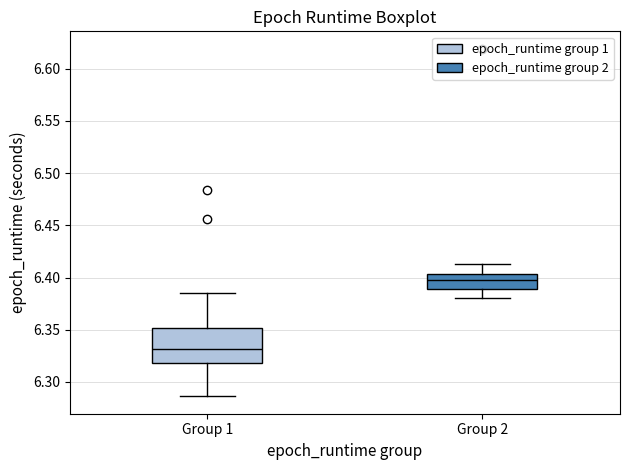

Reading left to right, read every box against the y-axis: the position of its median line, the range the box covers, and the ends of its whiskers. The values are not printed on the chart, so give them approximately, as read against the axis.

Group 1: median 6.330, box 6.320 to 6.350, whiskers 6.285 to 6.385
Group 2: median 6.400, box 6.390 to 6.405, whiskers 6.380 to 6.415